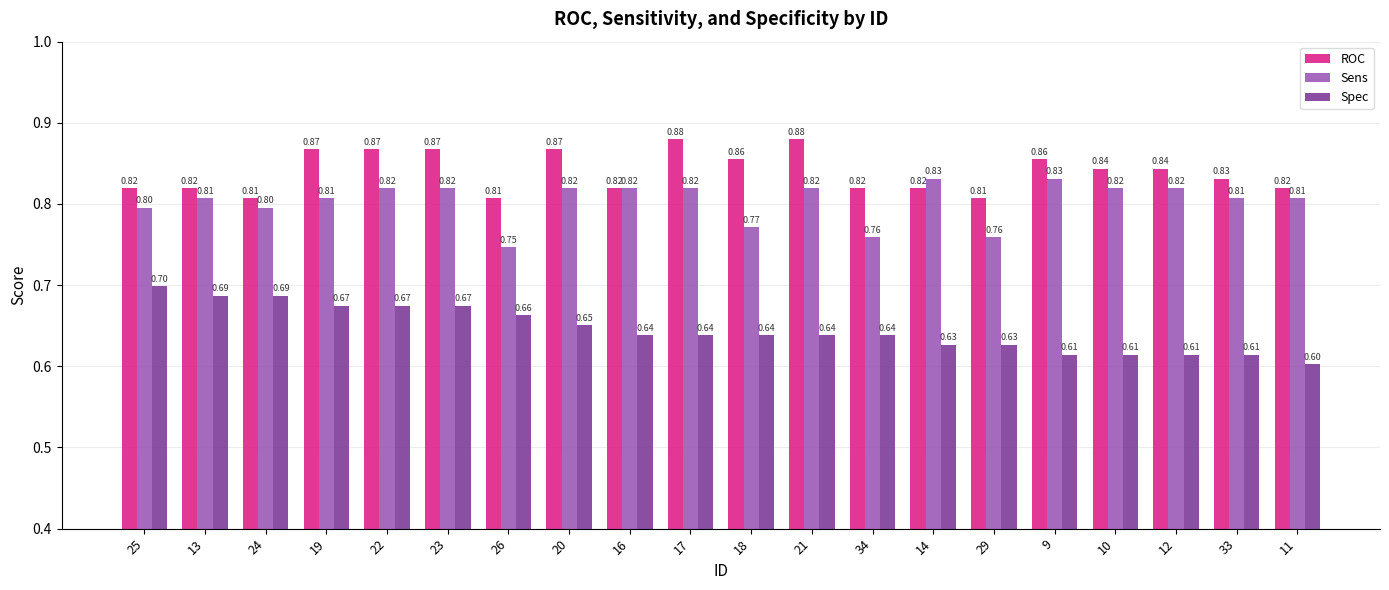

What is the smallest value displayed?

0.6